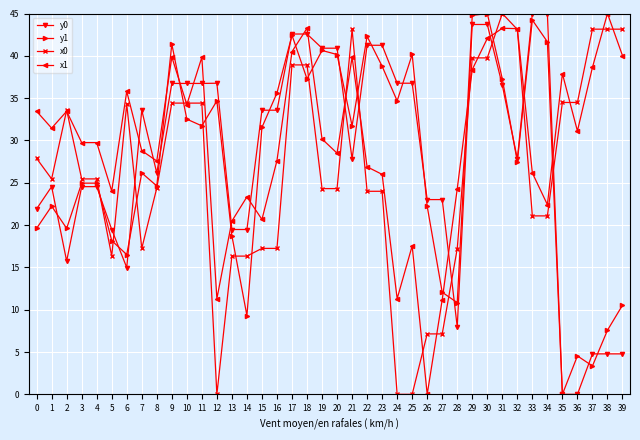

Where is the first local maximum for x1?

2